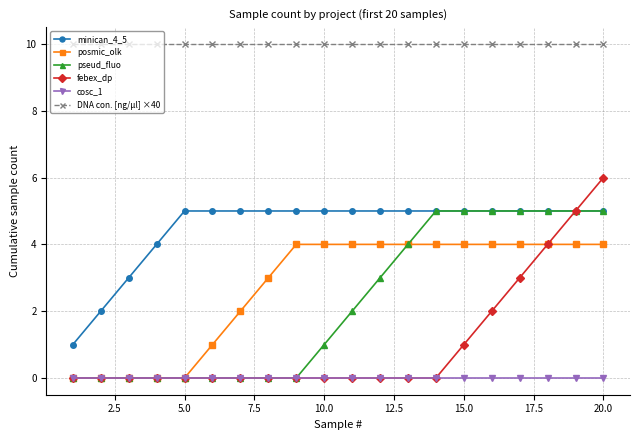

What is the maximum value for DNA con. [ng/µl] ×40?

10